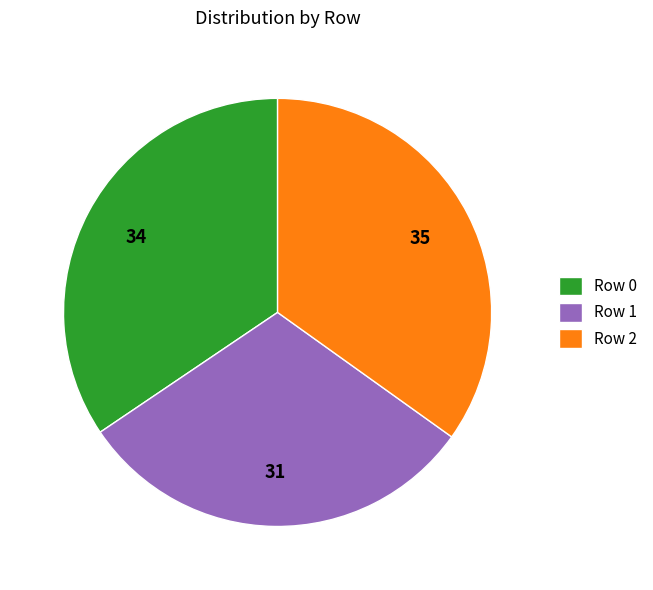

How many segments does this pie chart have?

3